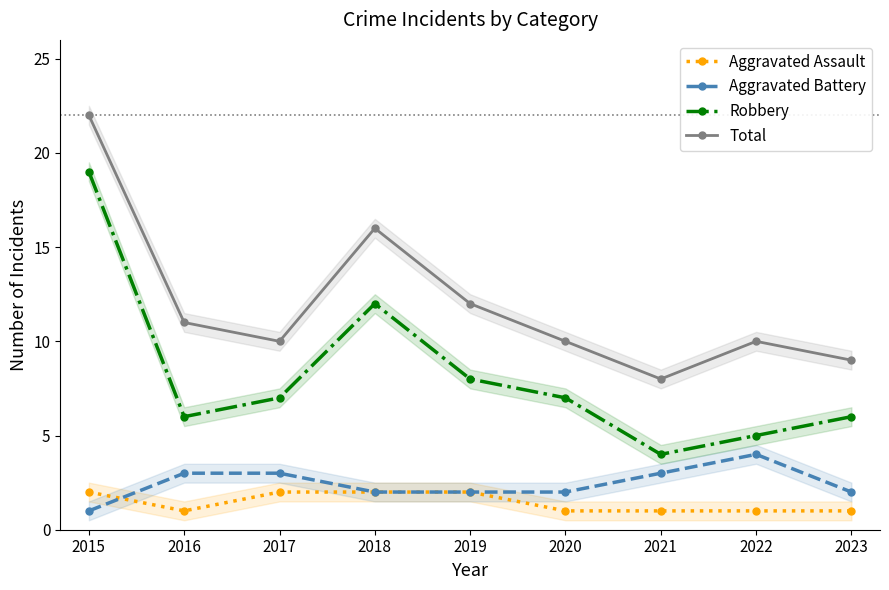

Reading right to left, transcribe all the data shown in this chart.

Aggravated Assault: 2023=1	2022=1	2021=1	2020=1	2019=2	2018=2	2017=2	2016=1	2015=2
Aggravated Battery: 2023=2	2022=4	2021=3	2020=2	2019=2	2018=2	2017=3	2016=3	2015=1
Robbery: 2023=6	2022=5	2021=4	2020=7	2019=8	2018=12	2017=7	2016=6	2015=19
Total: 2023=9	2022=10	2021=8	2020=10	2019=12	2018=16	2017=10	2016=11	2015=22